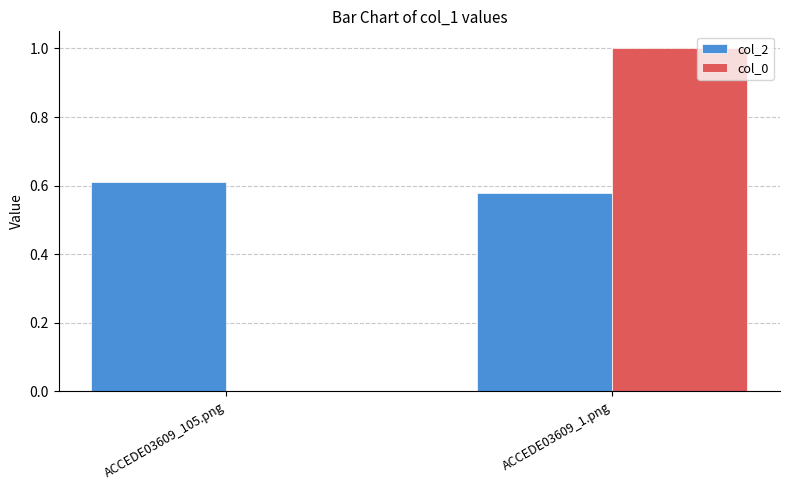

What is the sum of all col_0 values?

1.0